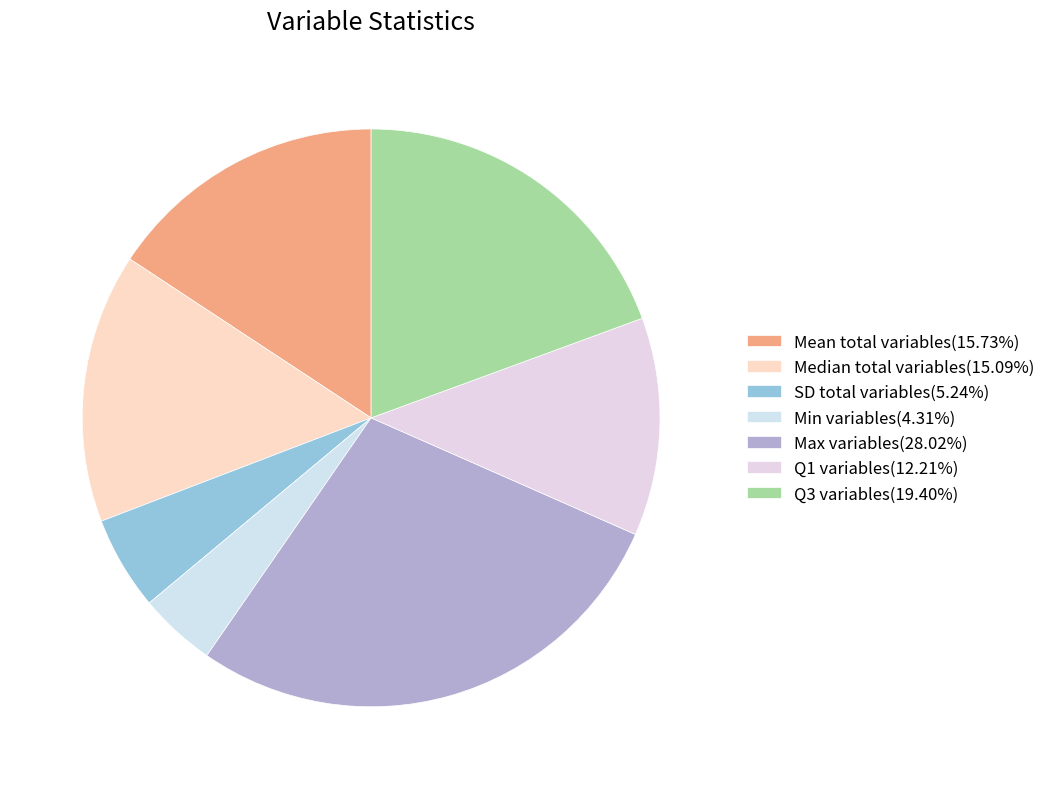

To the nearest percent, what portion does Q1 variables represent?

12%